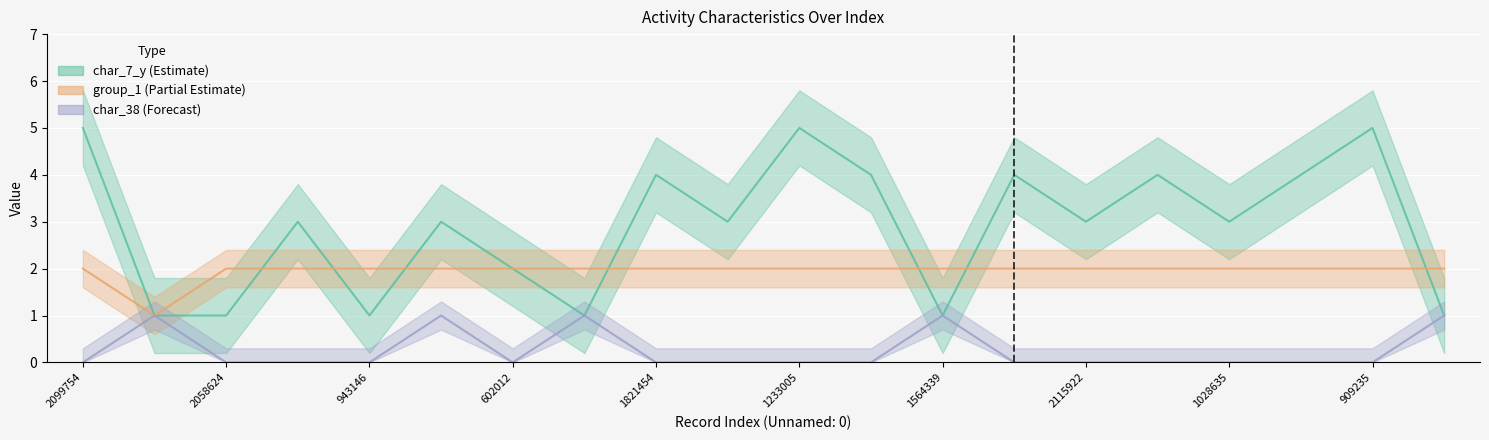

How many lines are shown in the chart?

3